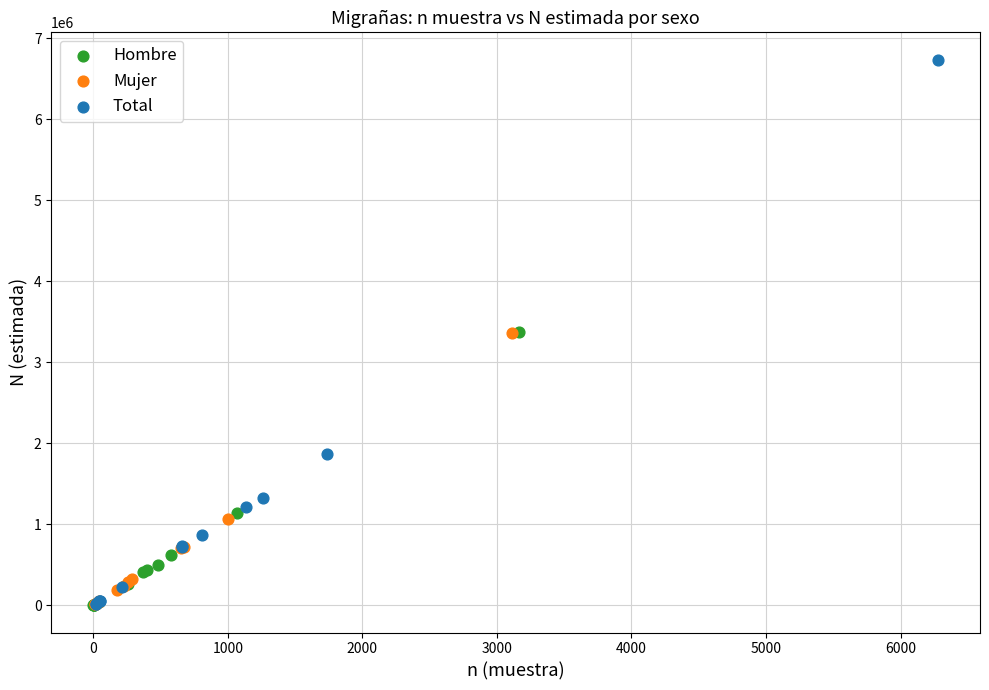

Which series reaches the maximum Y coordinate?

Total